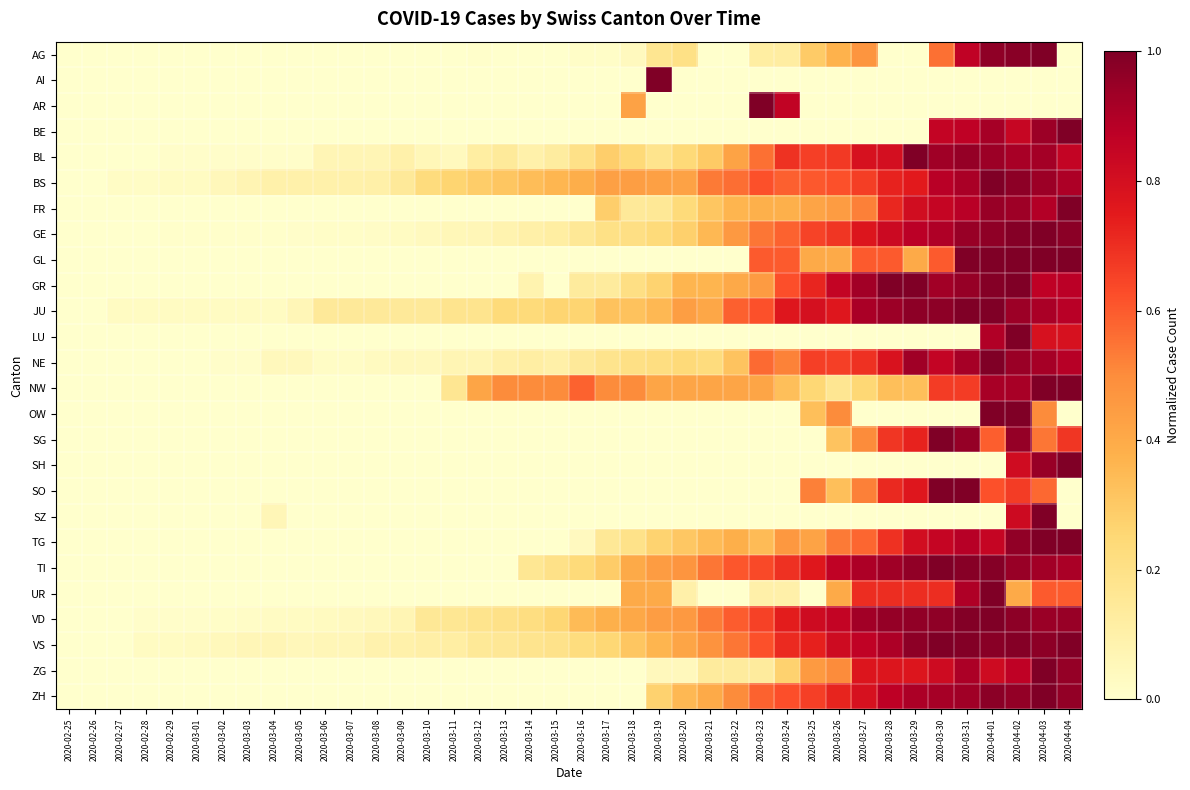

At how many categories does at least one series exceed 0?

39